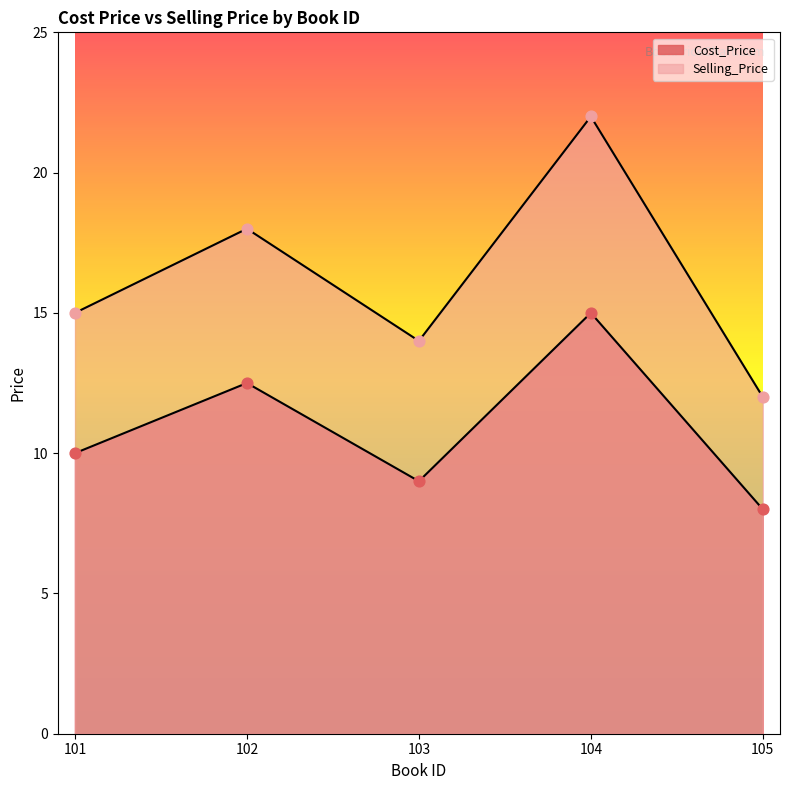

Which series has the widest spread of Y values?

Selling_Price